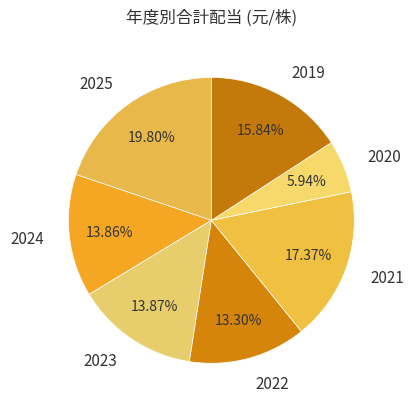

Between 2019 and 2024, which is larger?

2019